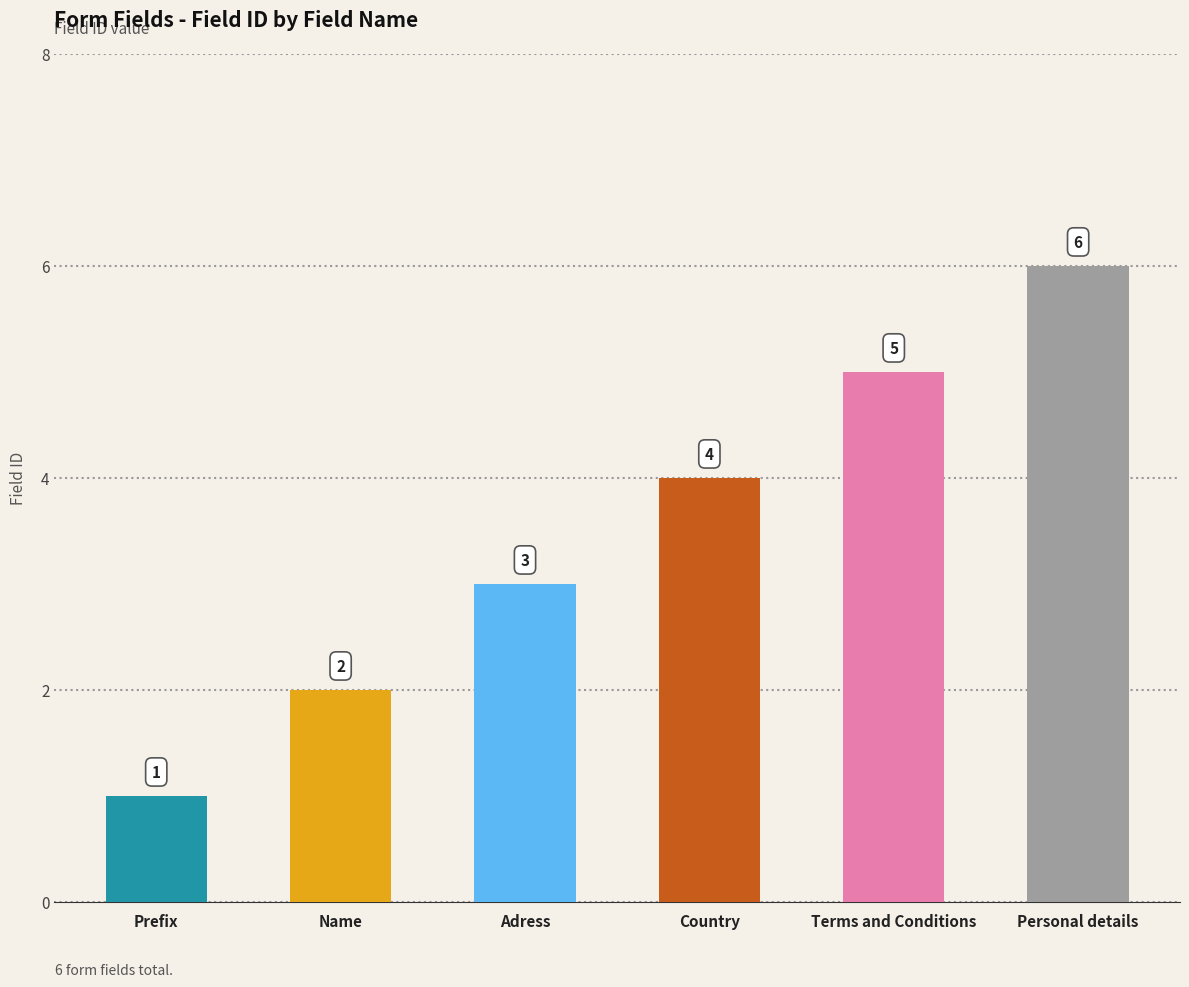

Between Country and Personal details, which is larger?

Personal details